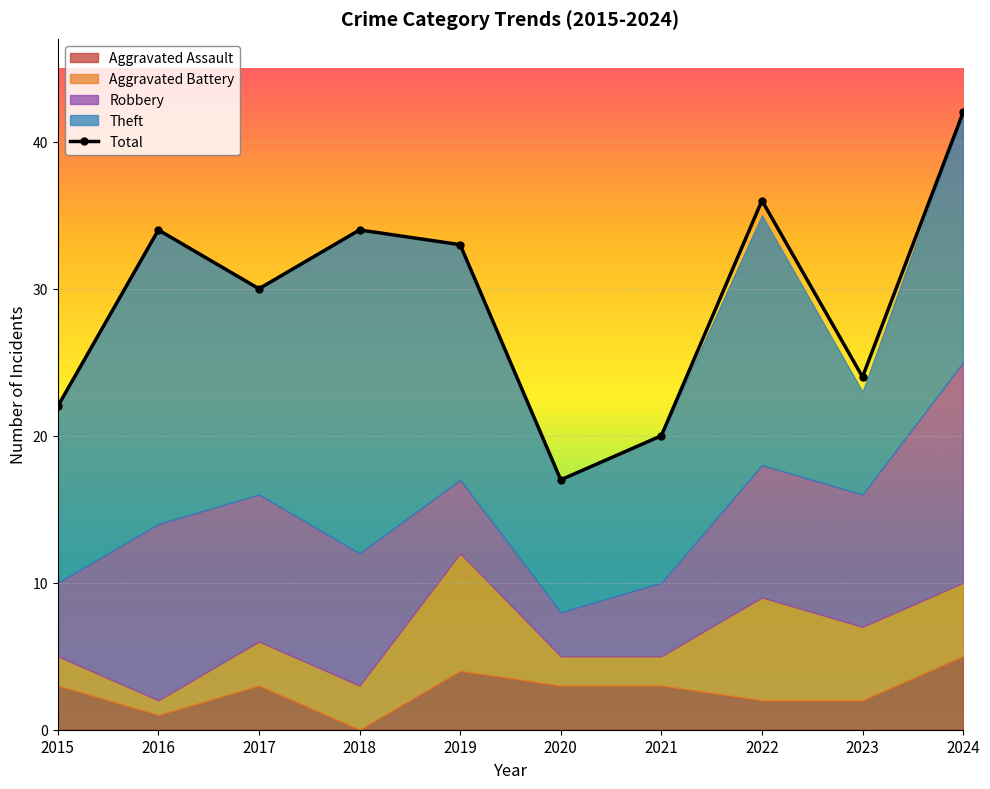

The value at 2015 is 22. True or false?

True